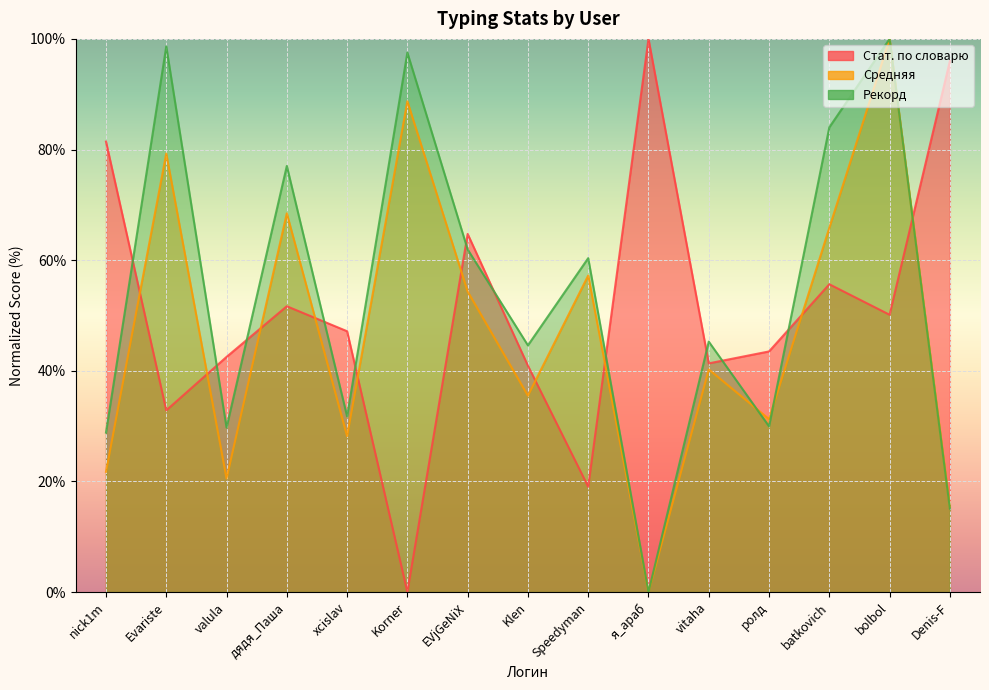

Between which two adjacent categories do Стат. по словарю and Средняя first intersect?

nick1m and Evariste